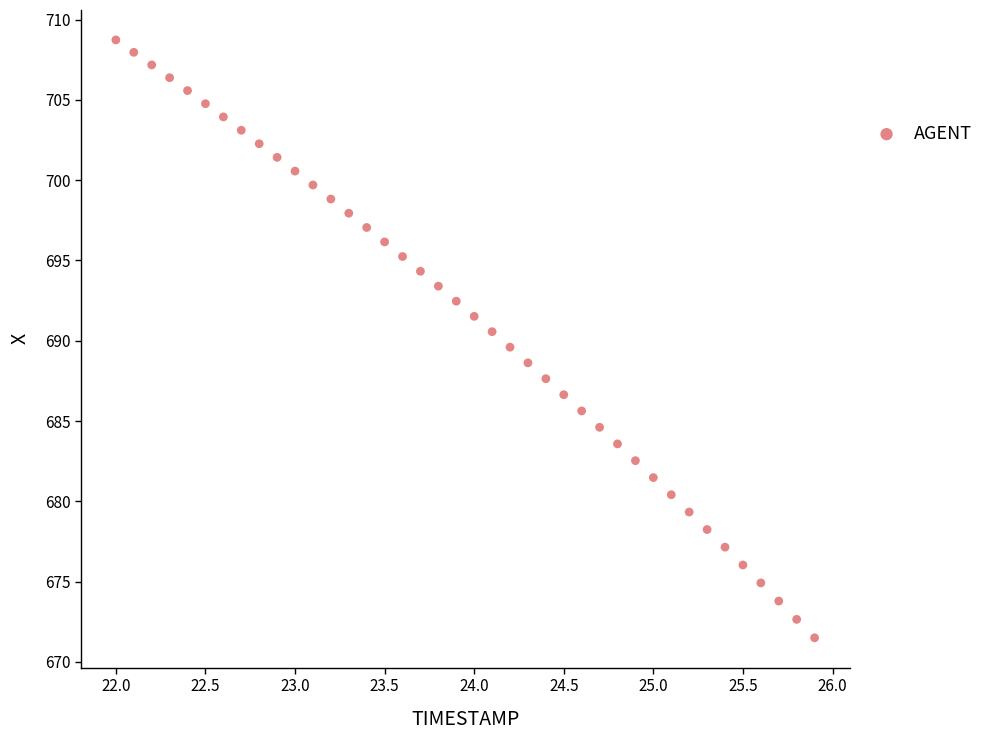

What is the range of Y values (max minus min)?

37.2